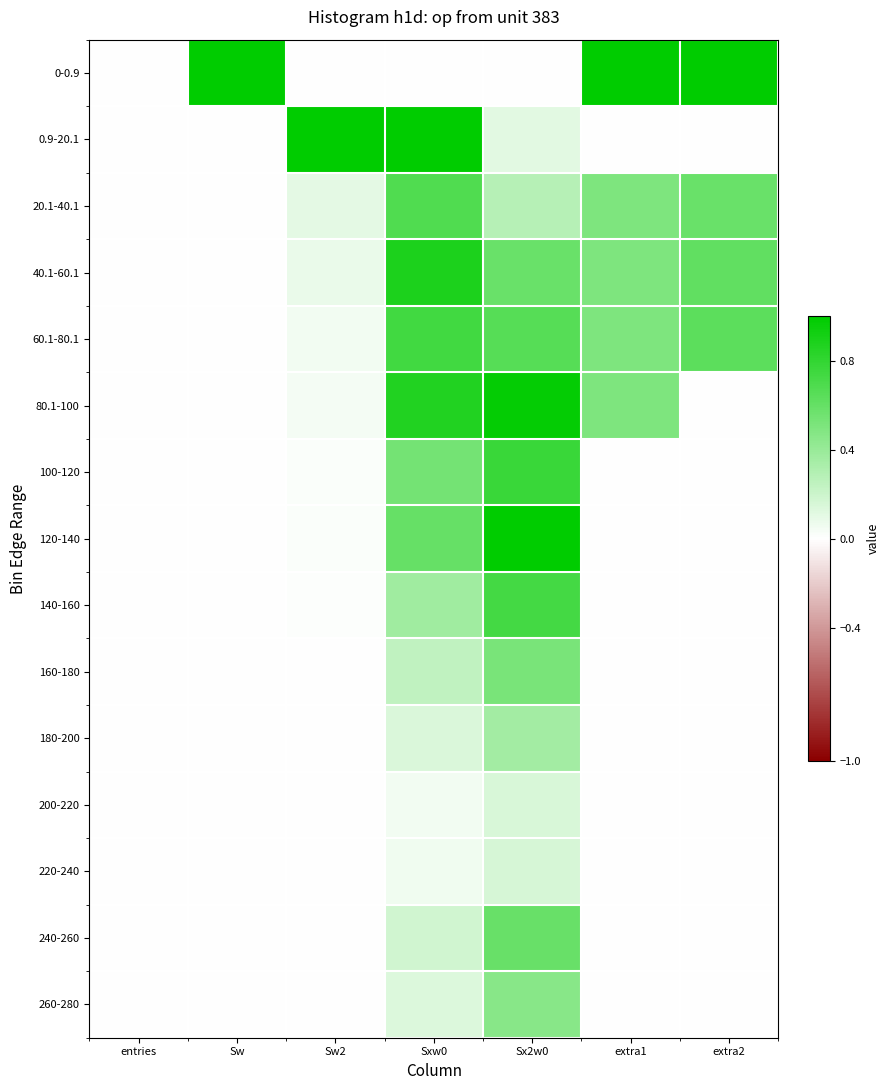

Rank the series by their maximum value, from highest to lowest.

0-0.9, 0.9-20.1, 120-140, 80.1-100, 40.1-60.1, 100-120, 60.1-80.1, 140-160, 20.1-40.1, 240-260, 160-180, 260-280, 180-200, 220-240, 200-220